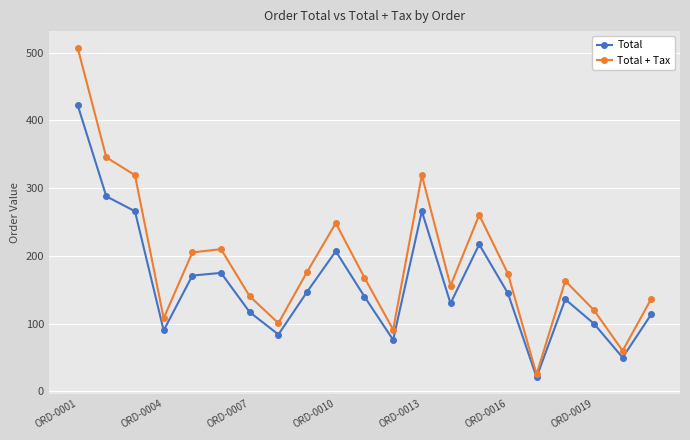

Count the number of categories in the chart.

21